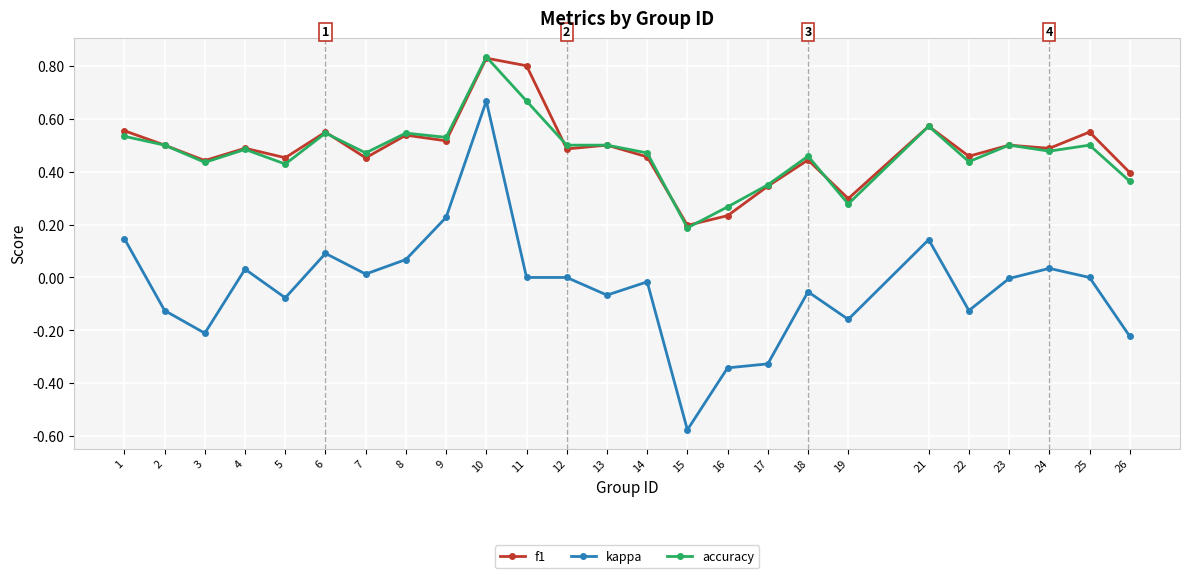

At which category does the chart reach its peak across all series?

10